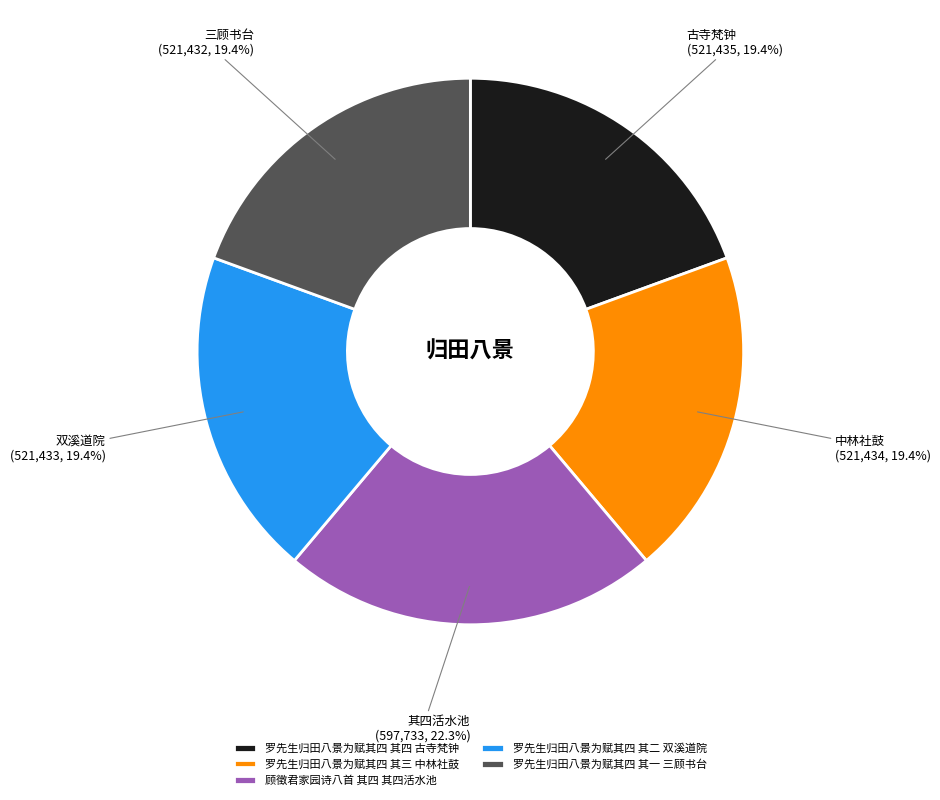

To the nearest percent, what portion does 罗先生归田八景为赋其四 其二 双溪道院 represent?

19%